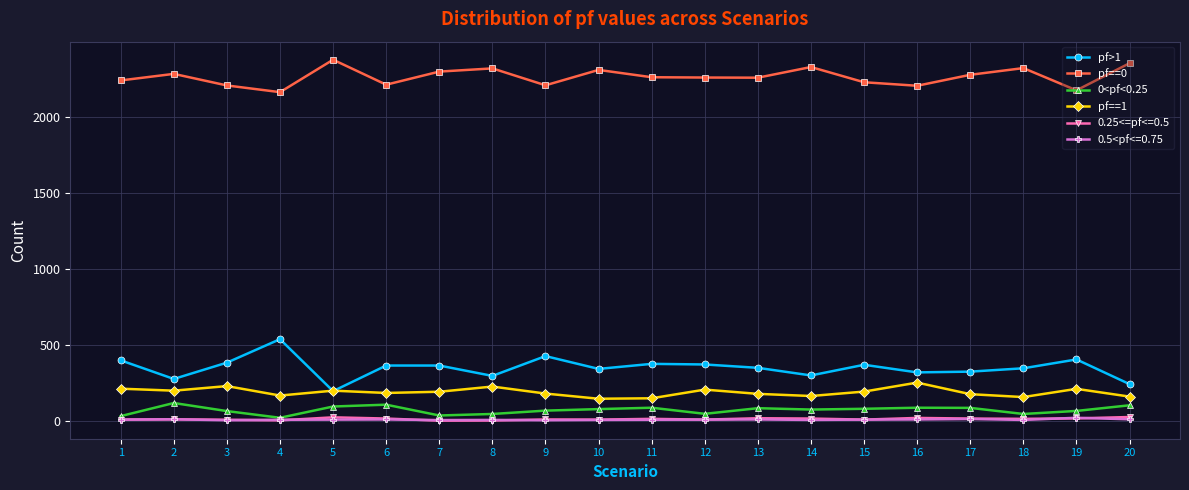

What is the greatest value displayed?

2374